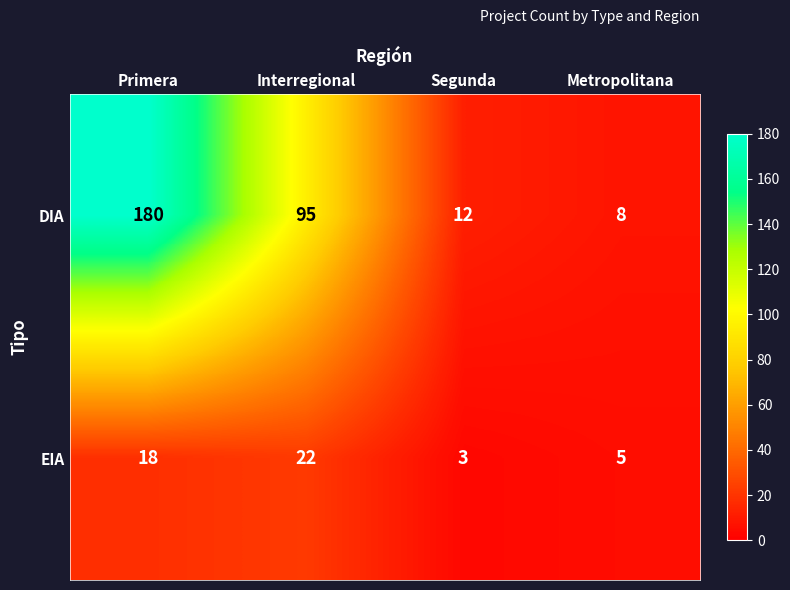

How many data points does each series have?

4